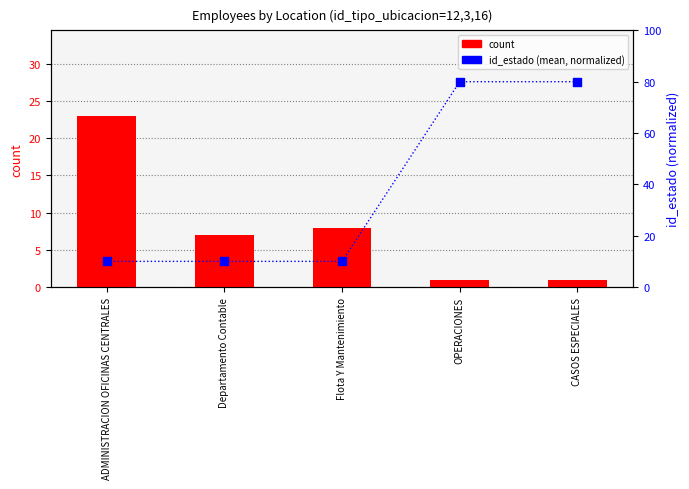

What are all the series names shown in the legend?

count, id_estado (mean, normalized)